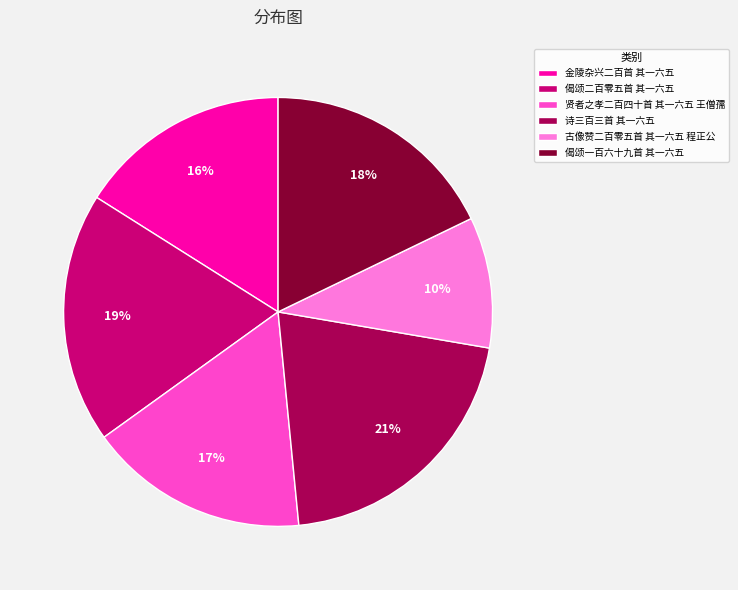

To the nearest percent, what is the average slice percentage?

17%